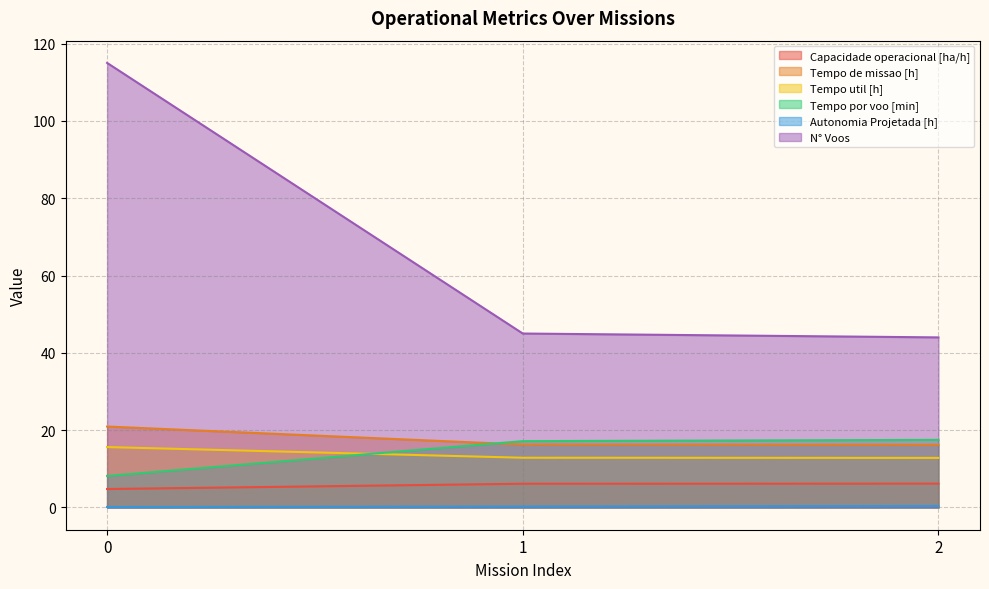

List the series in order of their peak value, lowest first.

Autonomia Projetada [h], Capacidade operacional [ha/h], Tempo util [h], Tempo por voo [min], Tempo de missao [h], N° Voos